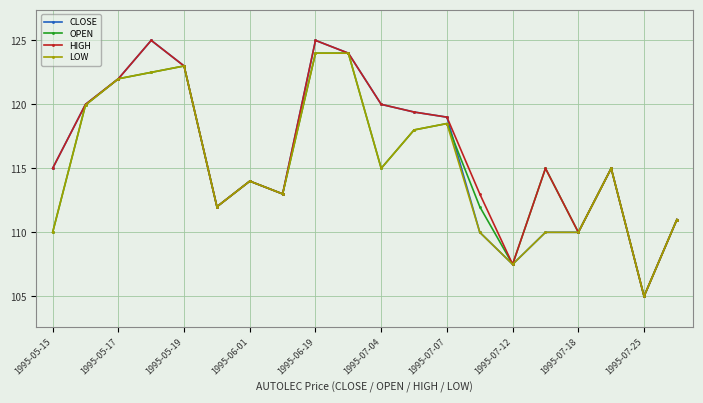

True or false: LOW has more than 0 interior local peaks.

True